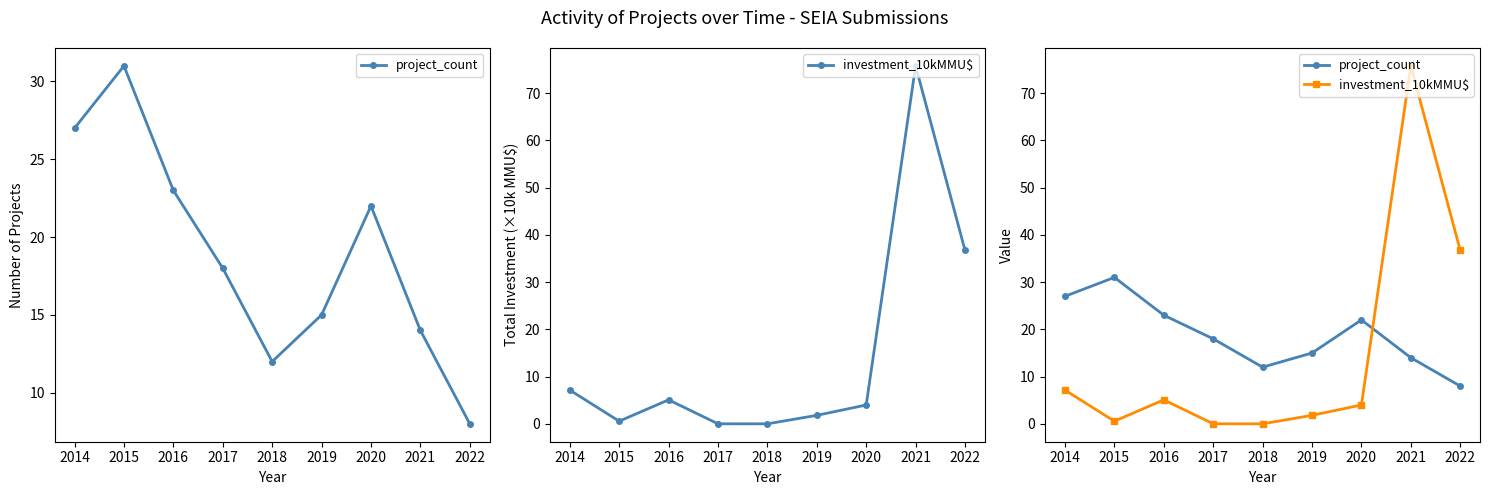

Between which two adjacent categories do investment_10kMMU$ and project_count first intersect?

2020 and 2021